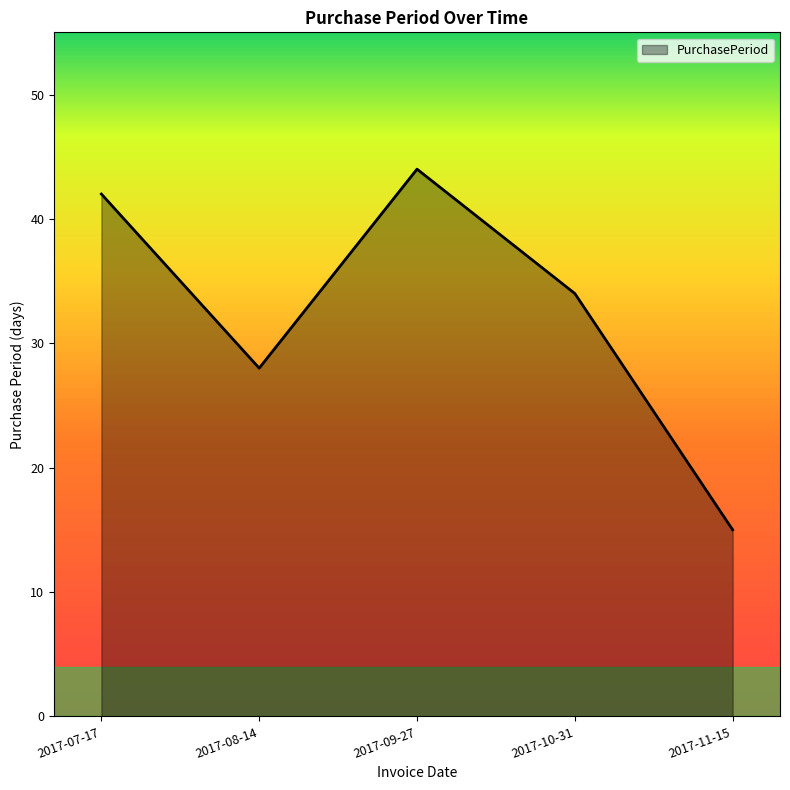

What position from the left is 2017-09-27?

3